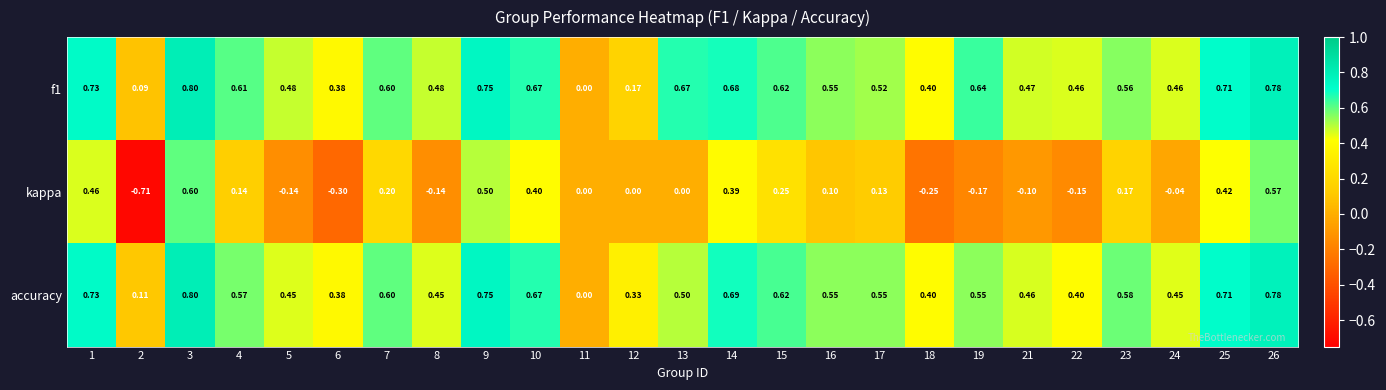

Which series has the widest spread of values?

kappa